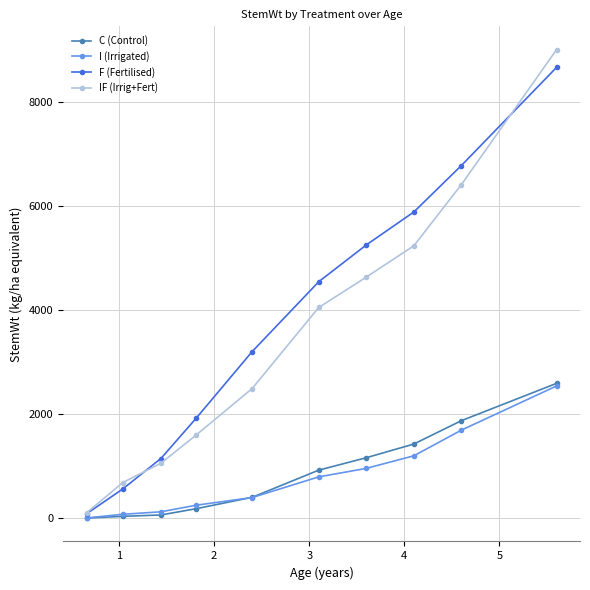

What is the maximum value for F (Fertilised)?

8660